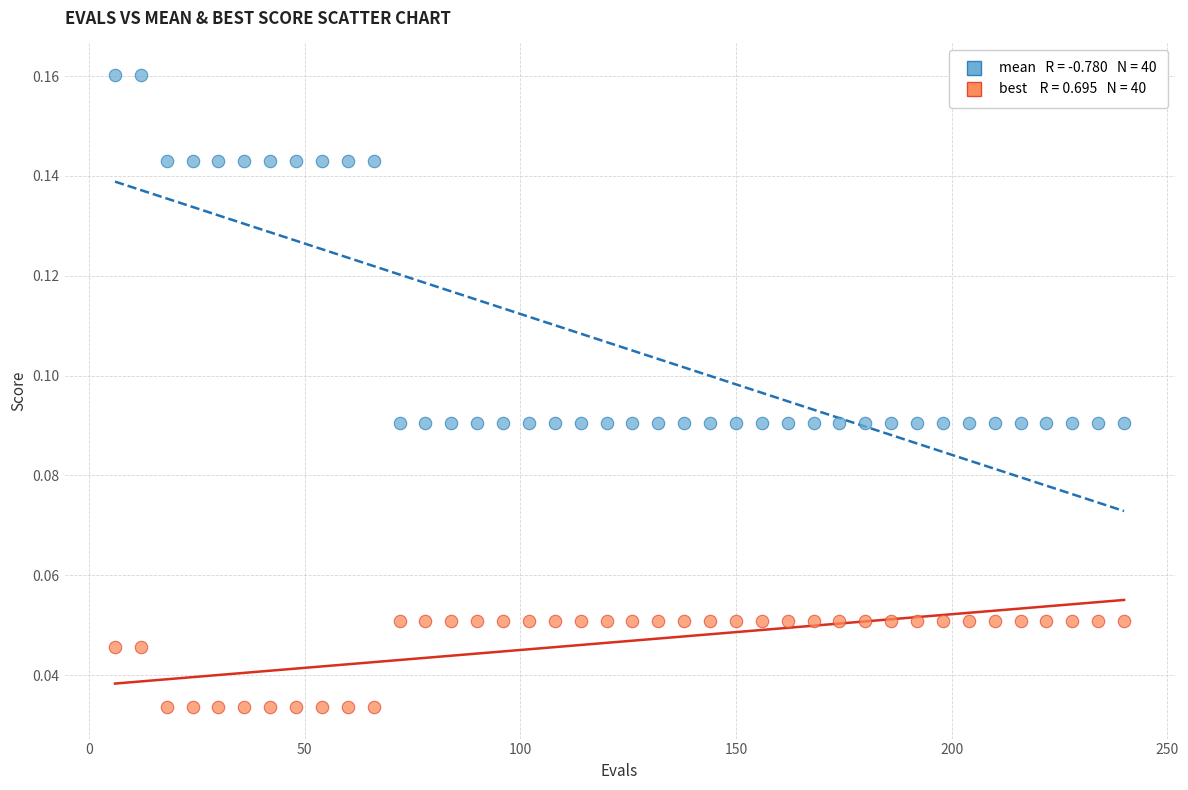

Across all data points, what is the range of X values (max minus min)?

234.0